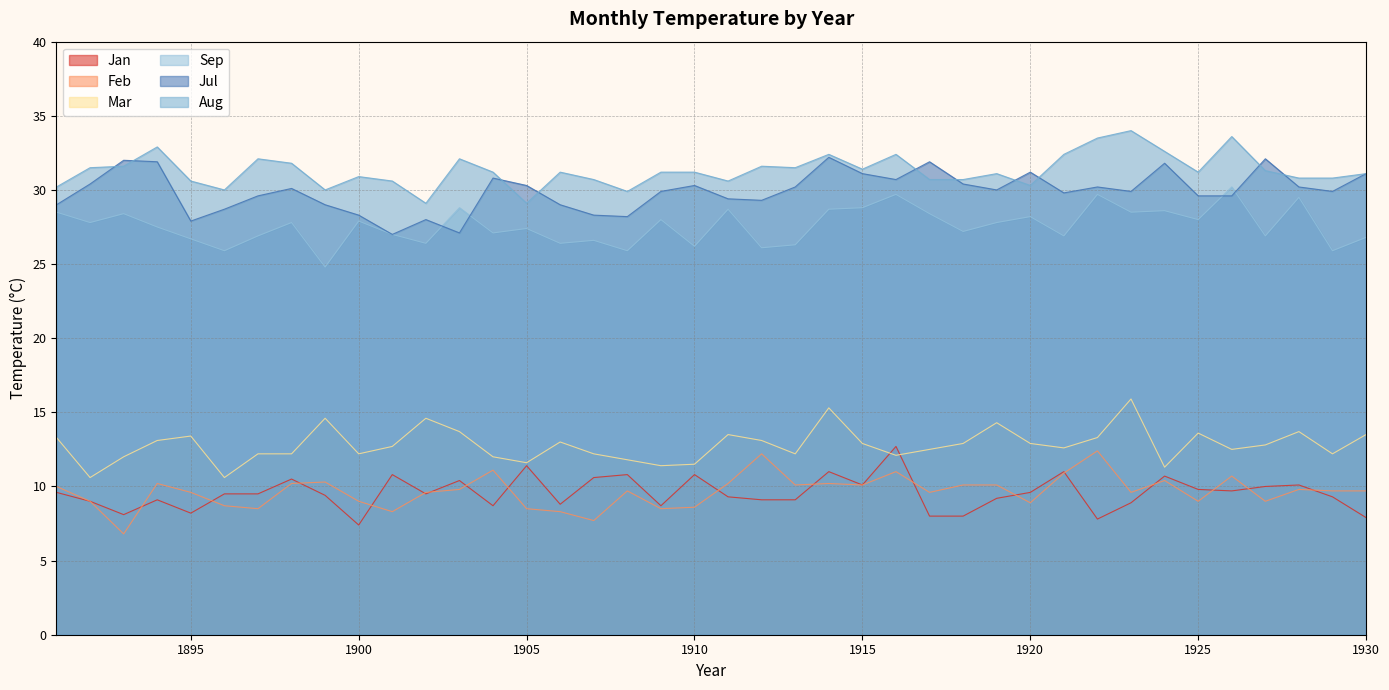

Reading left to right, list all the values displayed in this chart.

Jan: 1891=9.6	1892=9.0	1893=8.1	1894=9.1	1895=8.2	1896=9.5	1897=9.5	1898=10.5	1899=9.4	1900=7.4	1901=10.8	1902=9.5	1903=10.4	1904=8.7	1905=11.4	1906=8.8	1907=10.6	1908=10.8	1909=8.7	1910=10.8	1911=9.3	1912=9.1	1913=9.1	1914=11.0	1915=10.1	1916=12.7	1917=8.0	1918=8.0	1919=9.2	1920=9.6	1921=11.0	1922=7.8	1923=8.9	1924=10.7	1925=9.8	1926=9.7	1927=10.0	1928=10.1	1929=9.3	1930=7.9
Feb: 1891=10.0	1892=9.0	1893=6.8	1894=10.2	1895=9.6	1896=8.7	1897=8.5	1898=10.2	1899=10.3	1900=9.0	1901=8.3	1902=9.6	1903=9.8	1904=11.1	1905=8.5	1906=8.3	1907=7.7	1908=9.7	1909=8.5	1910=8.6	1911=10.2	1912=12.2	1913=10.1	1914=10.2	1915=10.1	1916=11.0	1917=9.6	1918=10.1	1919=10.1	1920=8.9	1921=10.9	1922=12.4	1923=9.6	1924=10.4	1925=9.0	1926=10.7	1927=9.0	1928=9.8	1929=9.7	1930=9.7
Mar: 1891=13.3	1892=10.6	1893=12.0	1894=13.1	1895=13.4	1896=10.6	1897=12.2	1898=12.2	1899=14.6	1900=12.2	1901=12.7	1902=14.6	1903=13.7	1904=12.0	1905=11.6	1906=13.0	1907=12.2	1908=11.8	1909=11.4	1910=11.5	1911=13.5	1912=13.1	1913=12.2	1914=15.3	1915=12.9	1916=12.1	1917=12.5	1918=12.9	1919=14.3	1920=12.9	1921=12.6	1922=13.3	1923=15.9	1924=11.3	1925=13.6	1926=12.5	1927=12.8	1928=13.7	1929=12.2	1930=13.5
Jul: 1891=29.0	1892=30.4	1893=32.0	1894=31.9	1895=27.9	1896=28.7	1897=29.6	1898=30.1	1899=29.0	1900=28.3	1901=27.0	1902=28.0	1903=27.1	1904=30.8	1905=30.3	1906=29.0	1907=28.3	1908=28.2	1909=29.9	1910=30.3	1911=29.4	1912=29.3	1913=30.2	1914=32.2	1915=31.1	1916=30.7	1917=31.9	1918=30.4	1919=30.0	1920=31.2	1921=29.8	1922=30.2	1923=29.9	1924=31.8	1925=29.6	1926=29.6	1927=32.1	1928=30.2	1929=29.9	1930=31.1
Aug: 1891=30.2	1892=31.5	1893=31.6	1894=32.9	1895=30.6	1896=30.0	1897=32.1	1898=31.8	1899=30.0	1900=30.9	1901=30.6	1902=29.1	1903=32.1	1904=31.2	1905=29.1	1906=31.2	1907=30.7	1908=29.9	1909=31.2	1910=31.2	1911=30.6	1912=31.6	1913=31.5	1914=32.4	1915=31.4	1916=32.4	1917=30.7	1918=30.7	1919=31.1	1920=30.3	1921=32.4	1922=33.5	1923=34.0	1924=32.6	1925=31.2	1926=33.6	1927=31.3	1928=30.8	1929=30.8	1930=31.1
Sep: 1891=28.5	1892=27.8	1893=28.4	1894=27.5	1895=26.7	1896=25.9	1897=26.9	1898=27.8	1899=24.8	1900=27.9	1901=27.0	1902=26.4	1903=28.8	1904=27.1	1905=27.4	1906=26.4	1907=26.6	1908=25.9	1909=28.0	1910=26.2	1911=28.7	1912=26.1	1913=26.3	1914=28.7	1915=28.8	1916=29.7	1917=28.4	1918=27.2	1919=27.8	1920=28.2	1921=26.9	1922=29.7	1923=28.5	1924=28.6	1925=28.0	1926=30.2	1927=26.9	1928=29.5	1929=25.9	1930=26.8